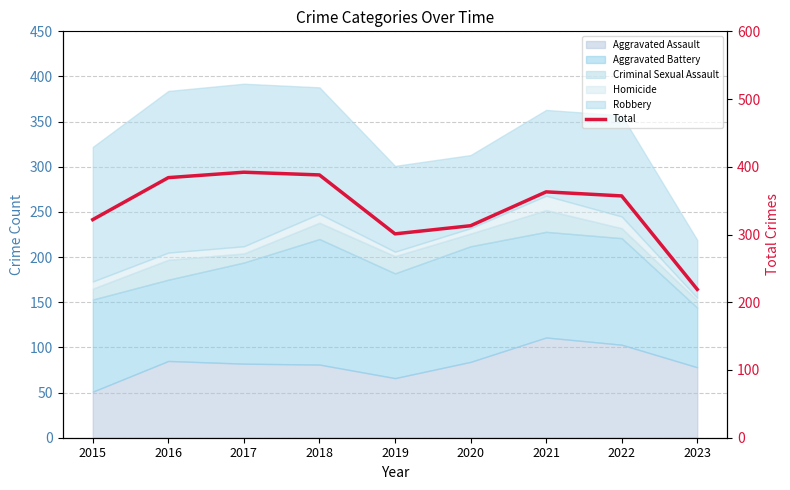

What is the change in value from 2019 to 2020?

+12